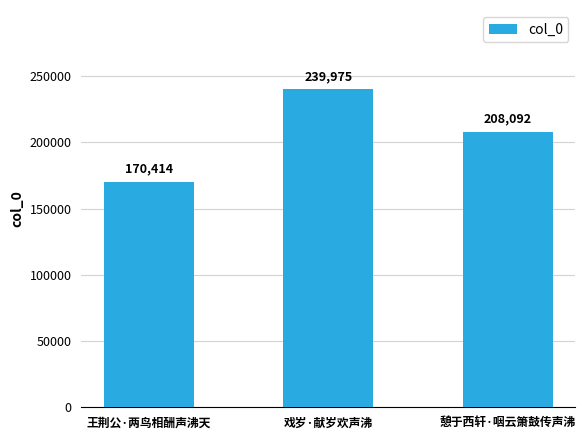

At which category does the chart reach its peak across all series?

戏岁·献岁欢声沸